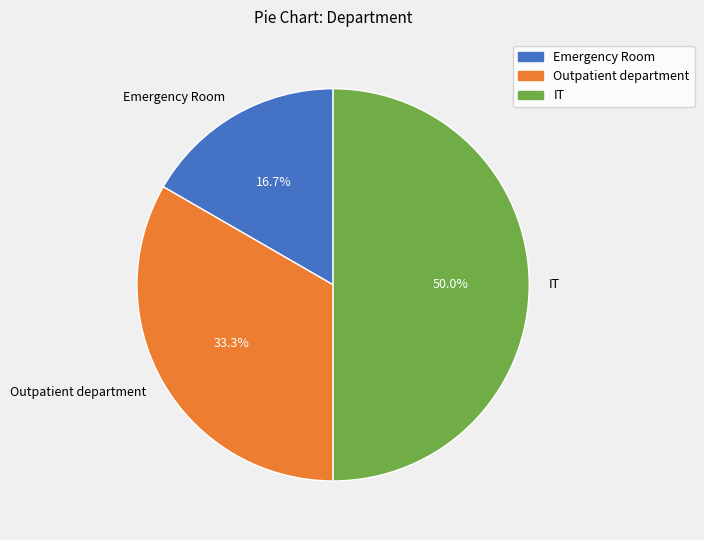

Count the number of slices in the pie.

3